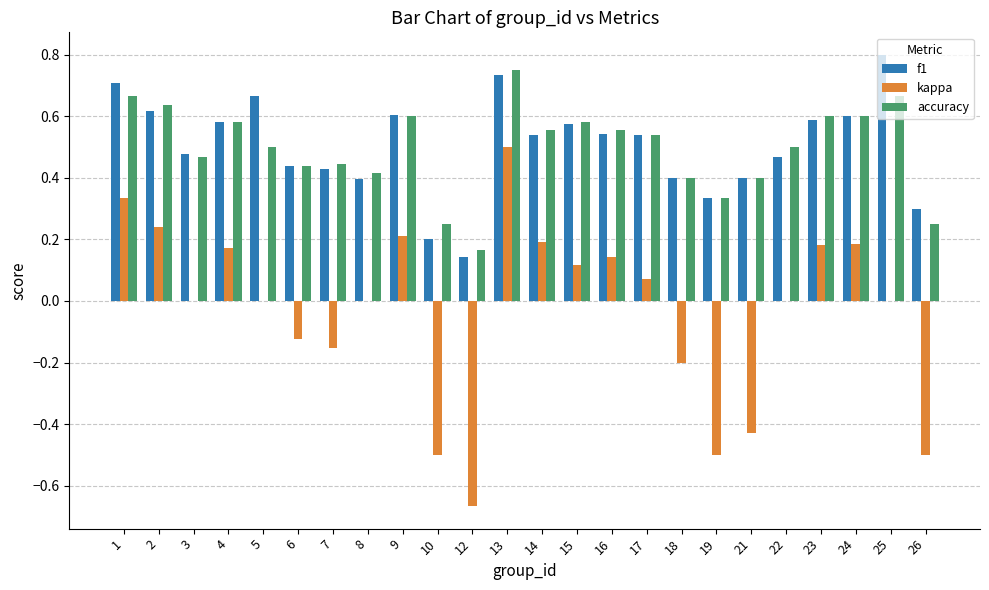

Between 3 and 25, which series saw the biggest shift?

f1